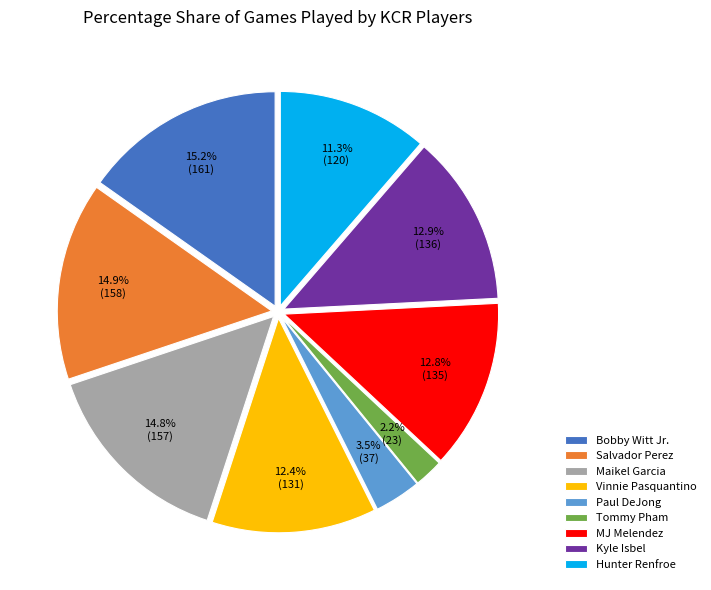

True or false: Kyle Isbel accounts for 13% of the total.

True